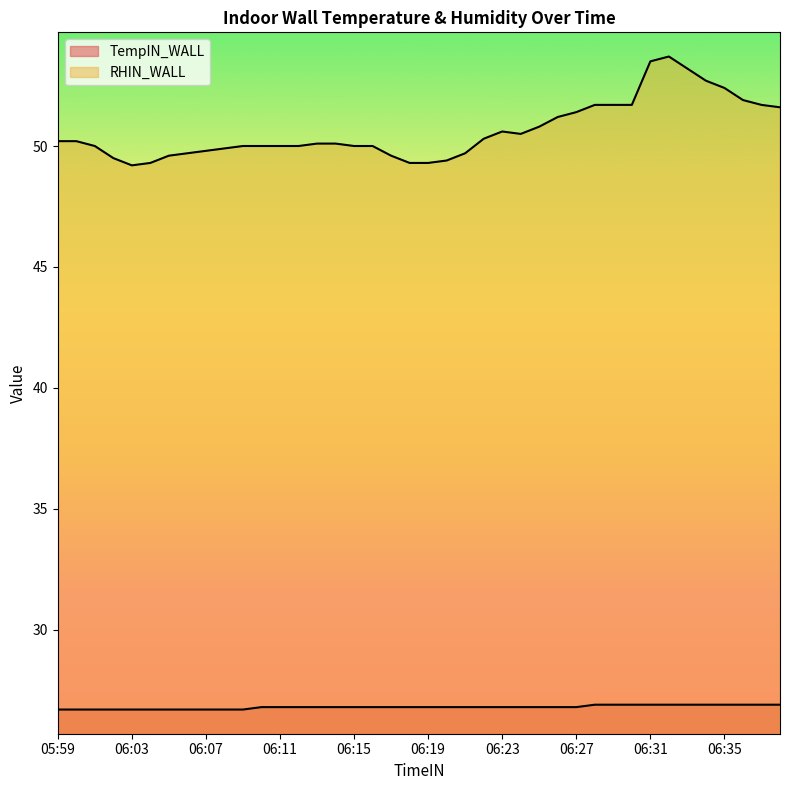

Is it true that TempIN_WALL equals 26.9 at 06:29?

True